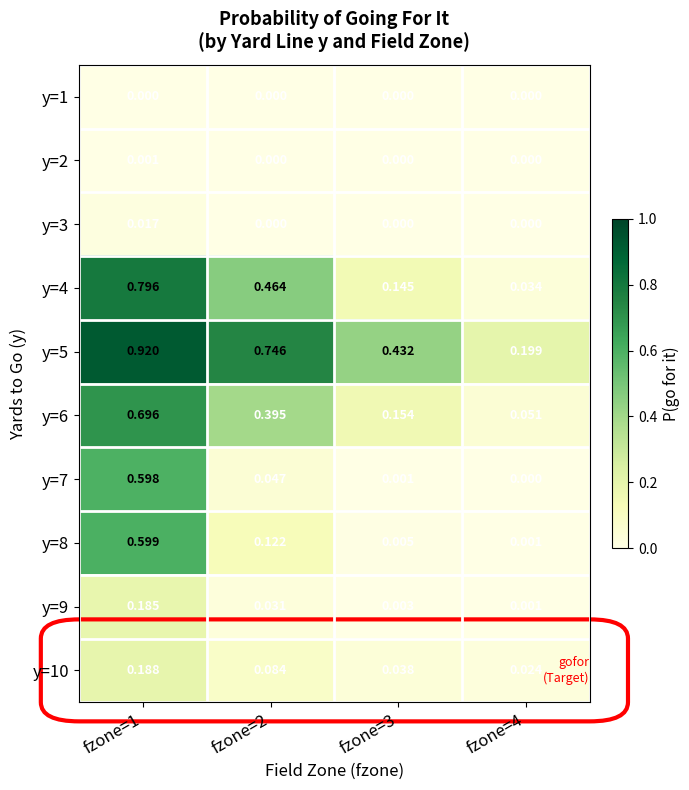

Which category has the highest value across all series?

fzone=1